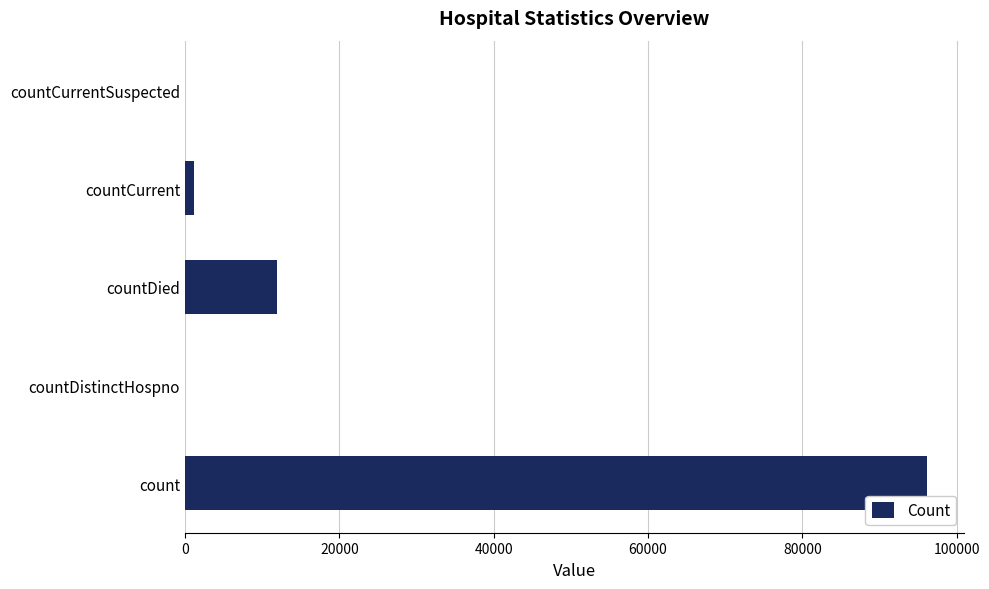

How many series are shown in this chart?

1